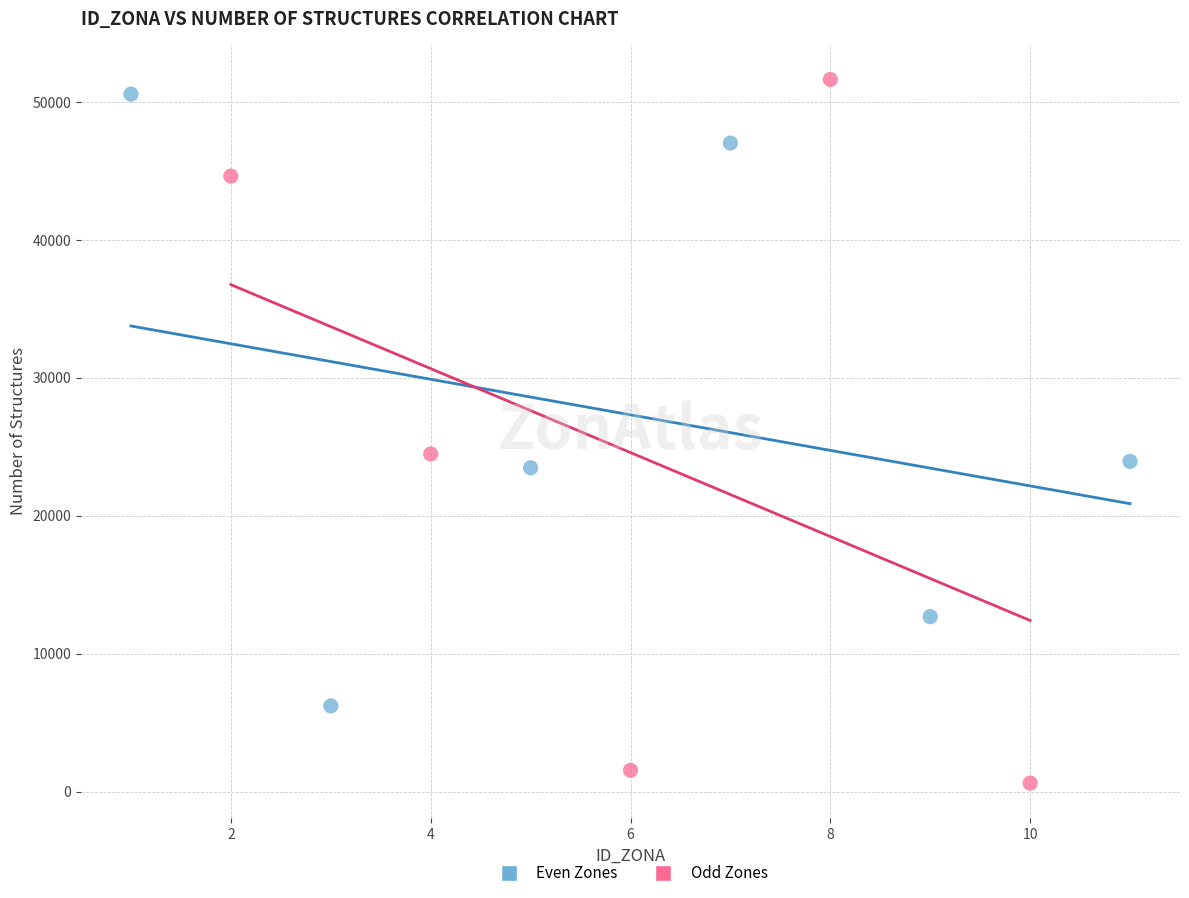

Which series has the largest Y range (max minus min)?

Odd Zones